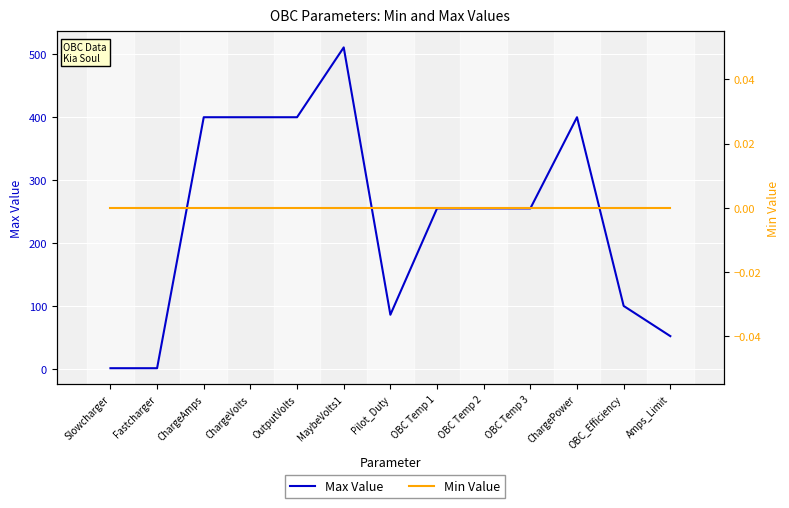

True or false: Max Value has more than 2 points higher than both neighbors.

False